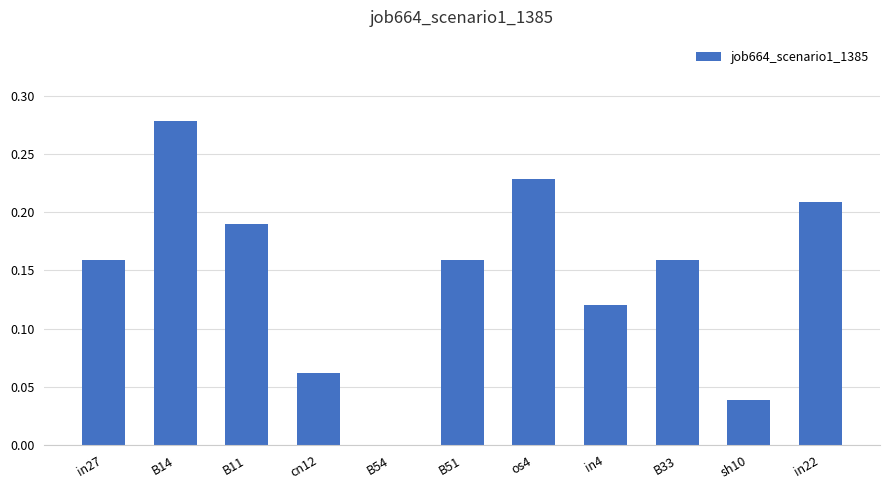

Count the number of values greater than 0.

10